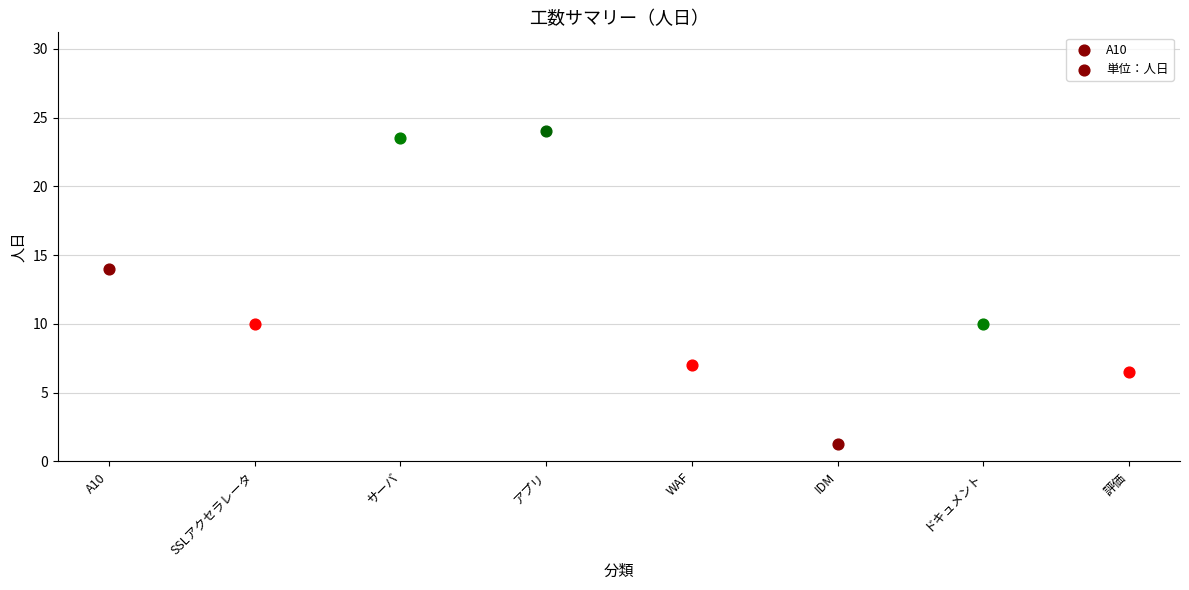

What is the change in value from A10 to SSLアクセラレータ?

-4.0